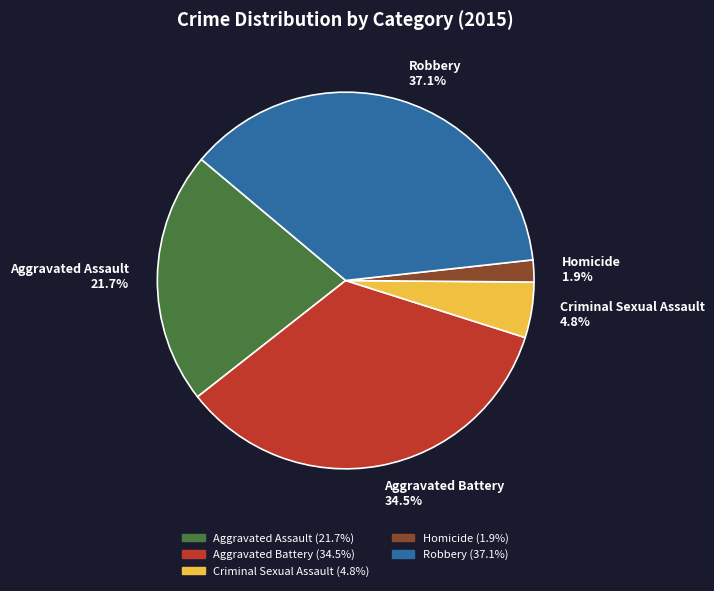

Does Aggravated Assault account for over 50% of the chart?

No